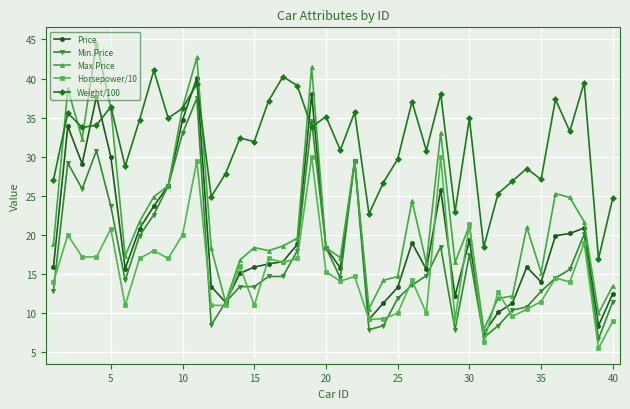

How many data points in Min.Price are above 14?

23